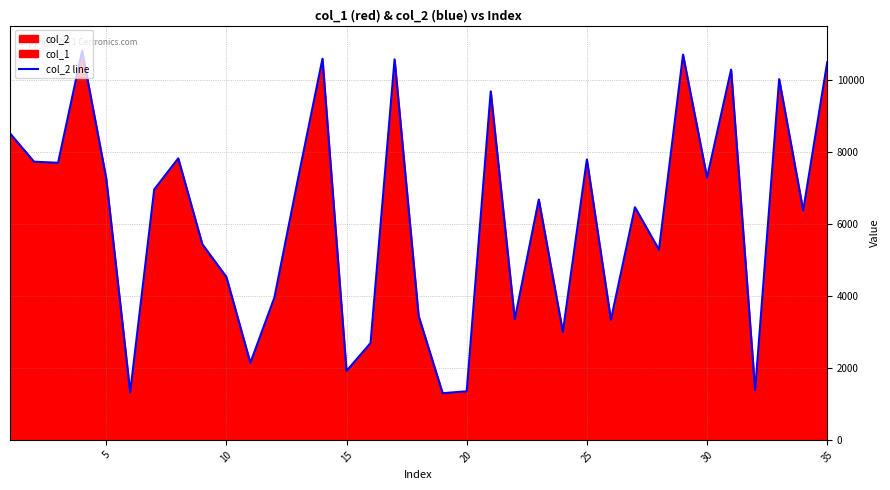

The value of col_2 line at 35 is 10483. True or false?

True